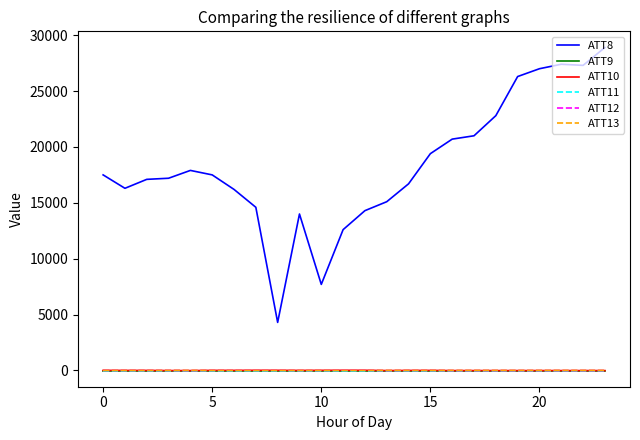

In ATT10, how many points are lower than both neighbors (excluding endpoints)?

2